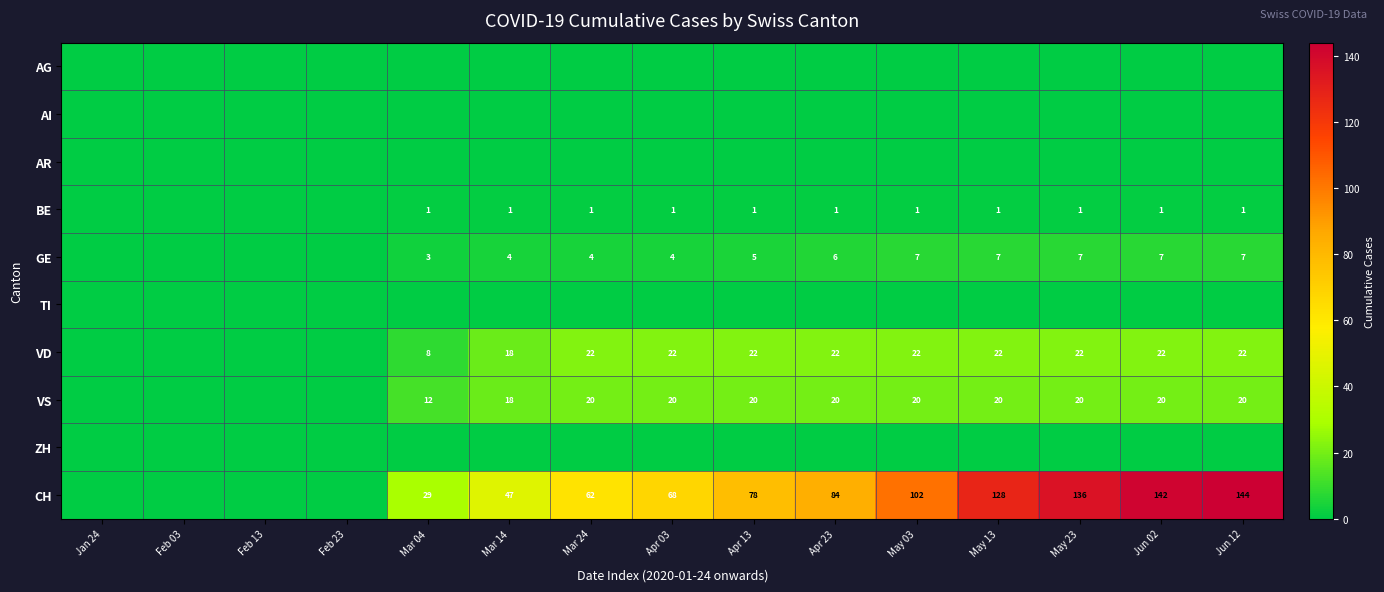

Between May 23 and Feb 03, which is larger?

May 23